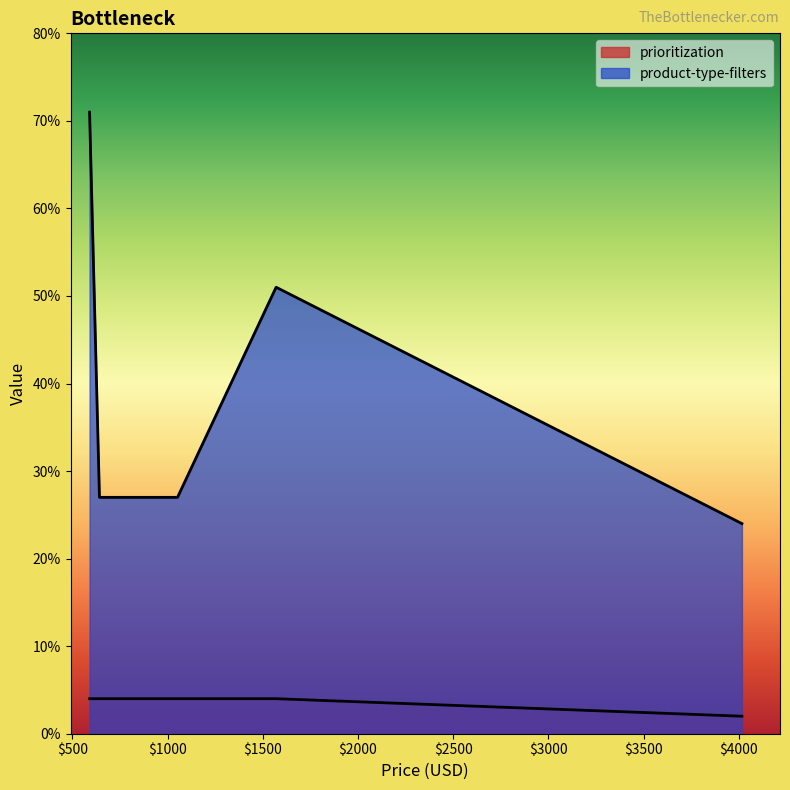

True or false: product-type-filters and prioritization intersect in this chart.

False